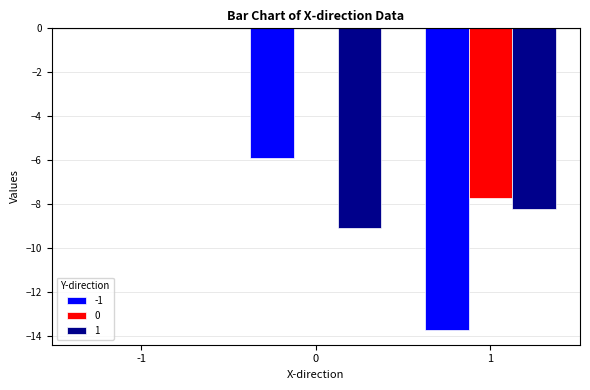

Are the bars grouped side by side (vs. stacked)?

Yes